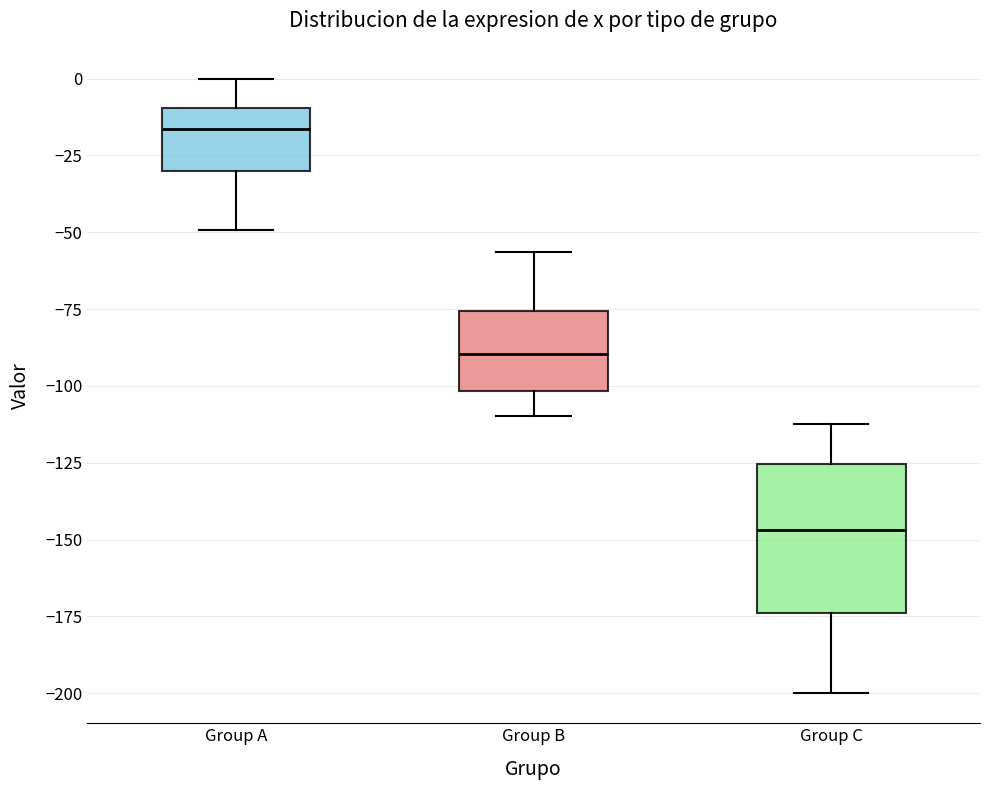

Which box is the tallest, from its lower edge to its upper edge?

Group C